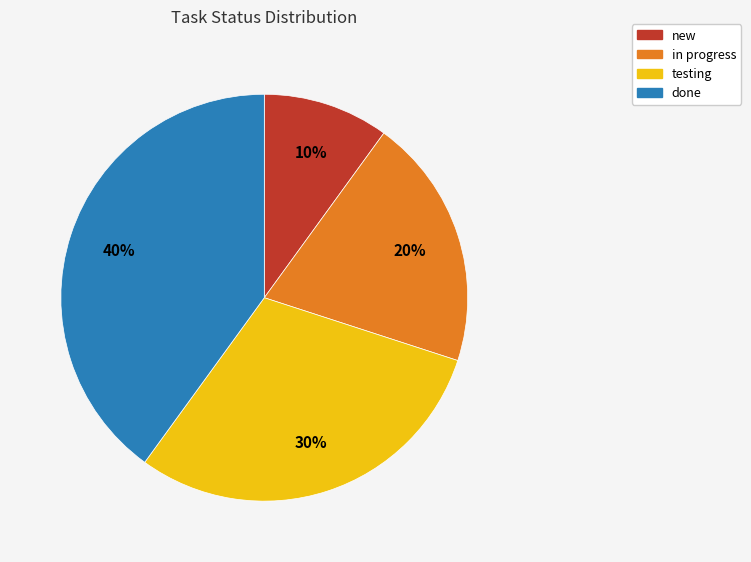

To the nearest percent, what is the difference between the in progress and done slice percentages?

20%